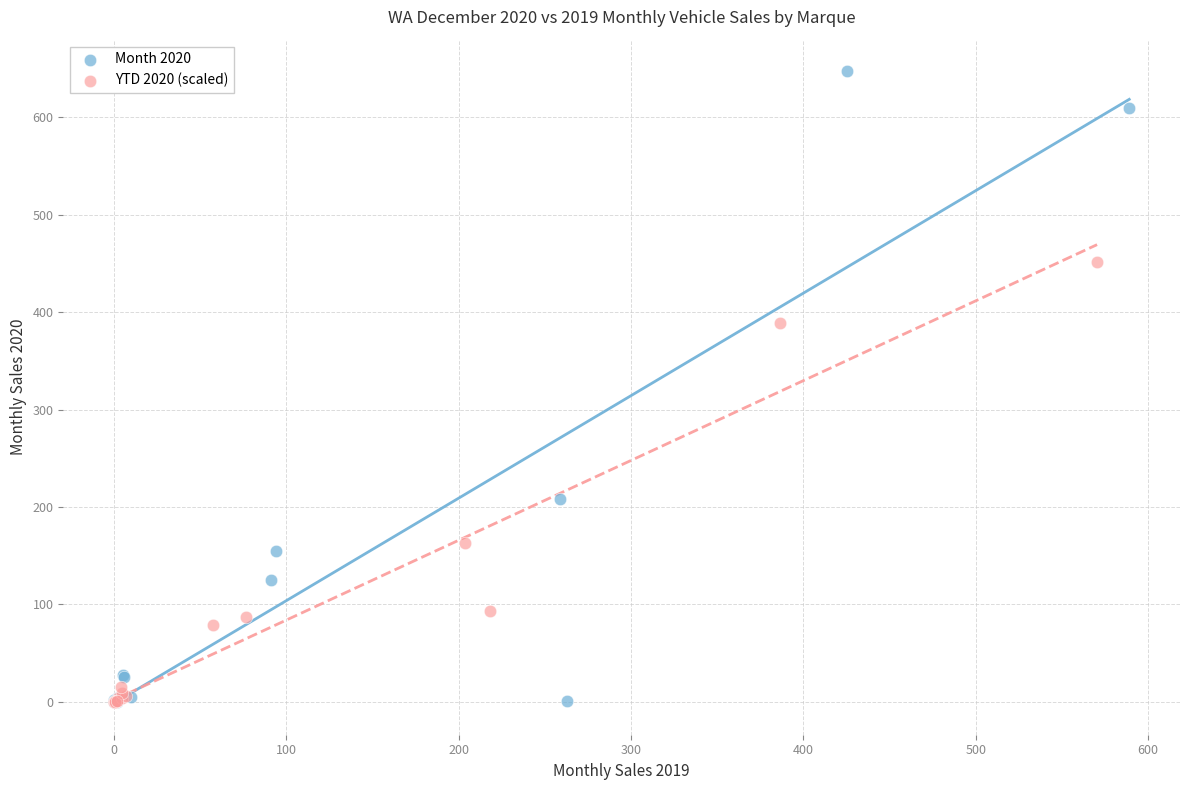

What are all the series names shown in the legend?

Month 2020, YTD 2020 (scaled)